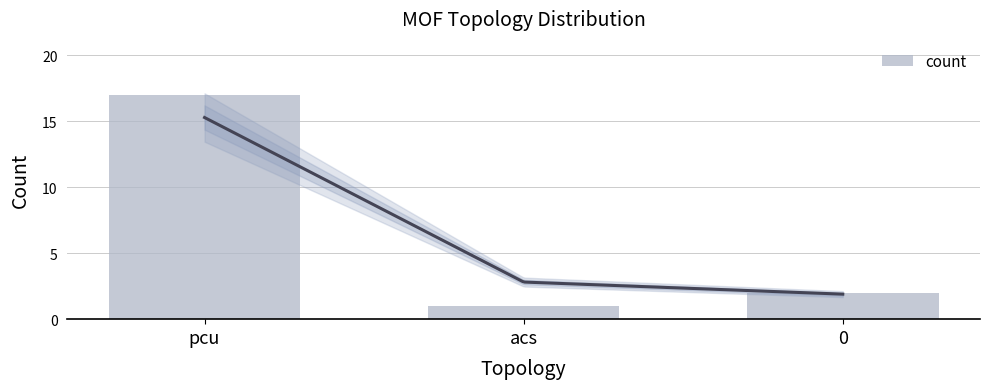

What position from the right is pcu?

3